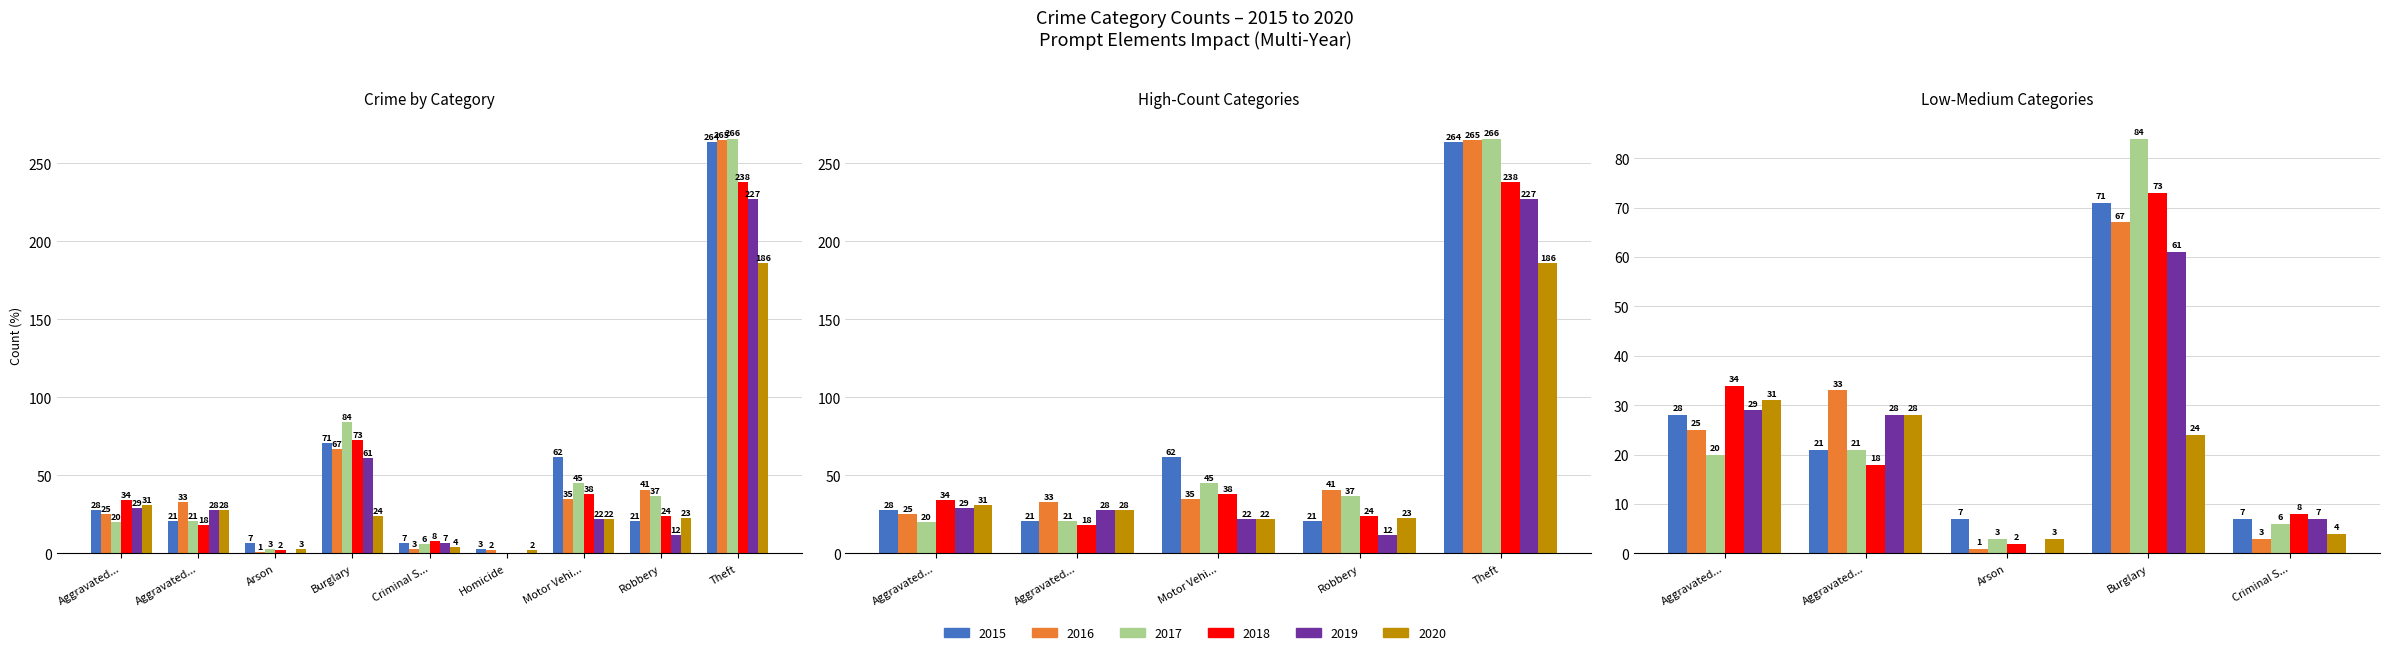

Which series changed the most between Arson and Criminal S...?

2019